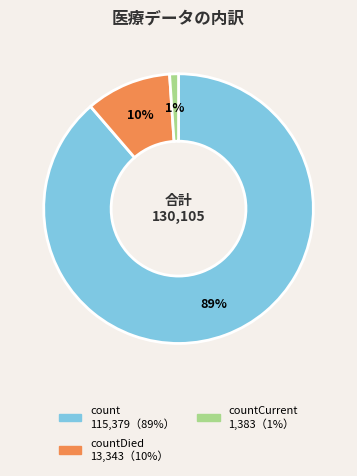

To the nearest percent, what is the average slice percentage?

33%